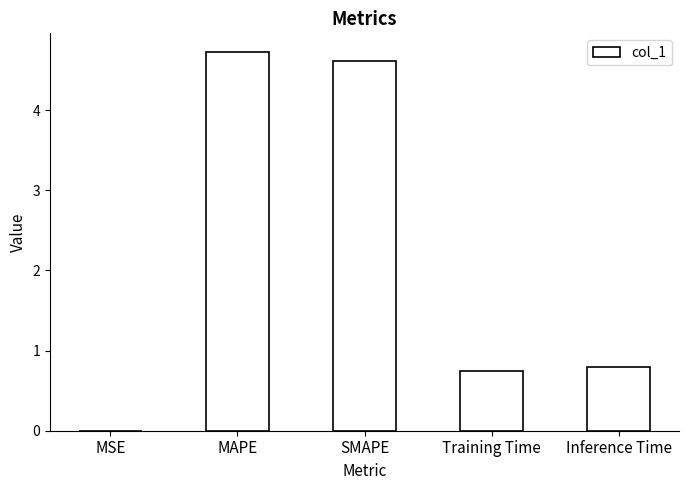

Is it true that the value at SMAPE is 6.0?

False